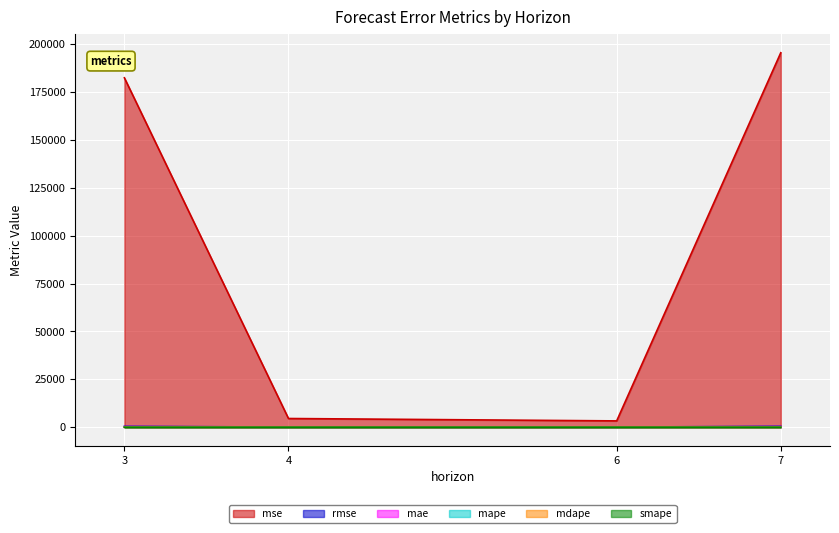

At which category does the chart reach its peak across all series?

7